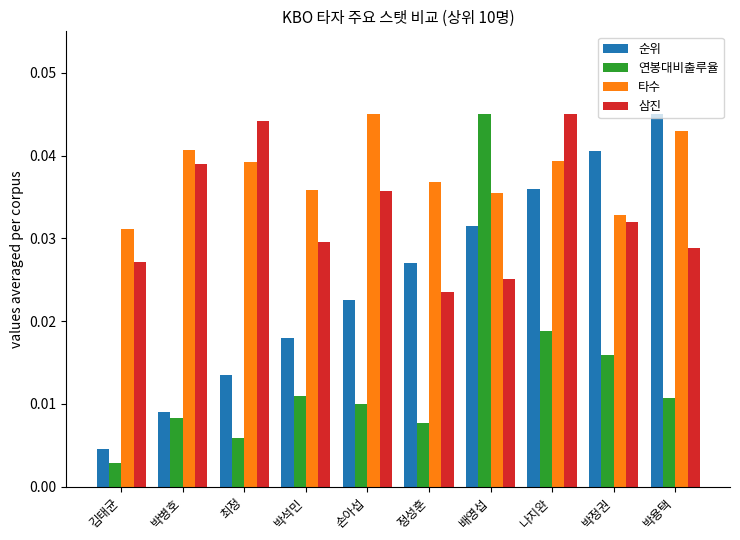

What is the label of the 8th bar from the right?

최정